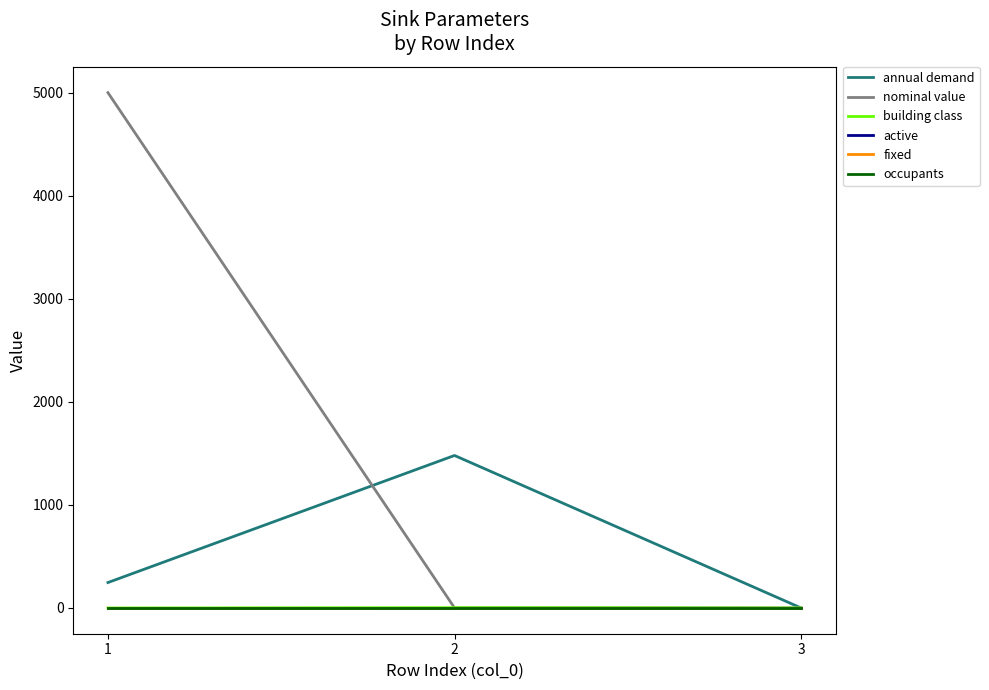

How many lines are shown in the chart?

6